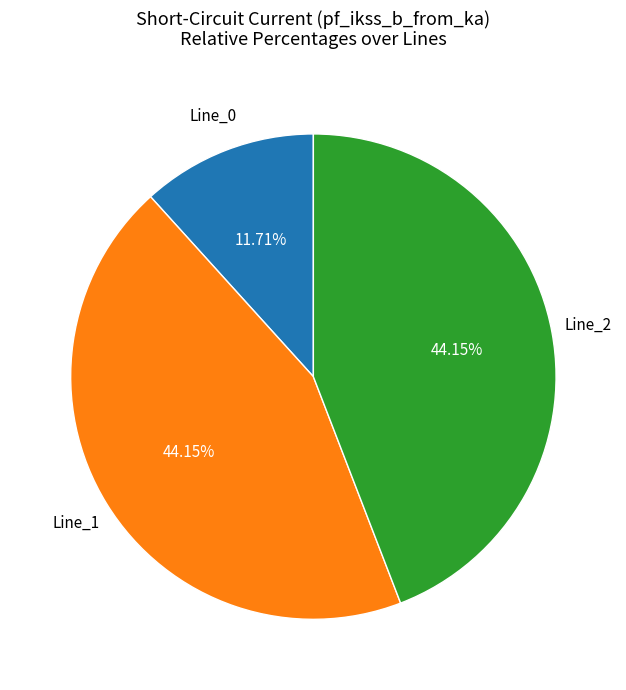

Does any single category account for the majority?

No